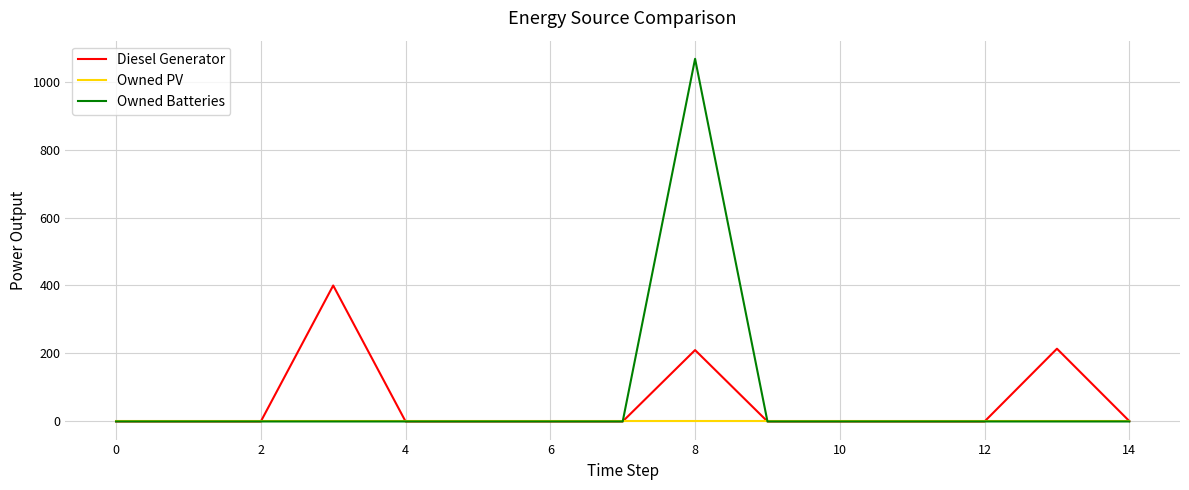

Which series has the largest range (max minus min)?

Owned Batteries